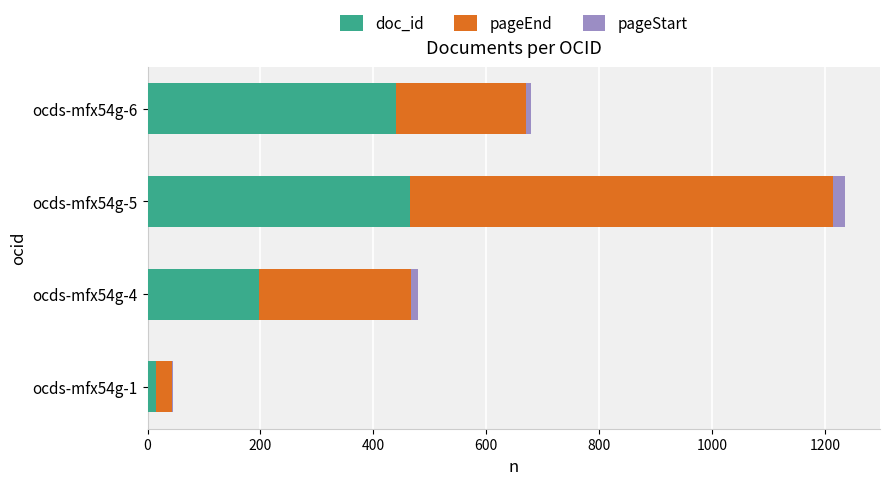

What are all the series names shown in the legend?

doc_id, pageEnd, pageStart